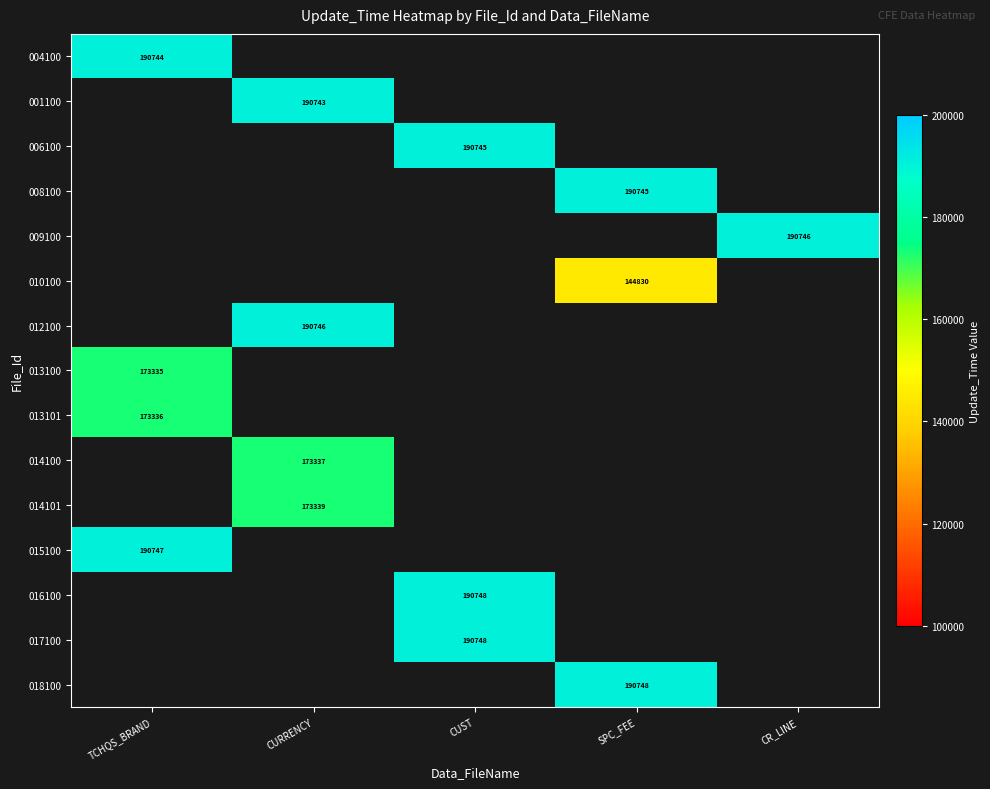

At how many categories does at least one series exceed 176214?

5